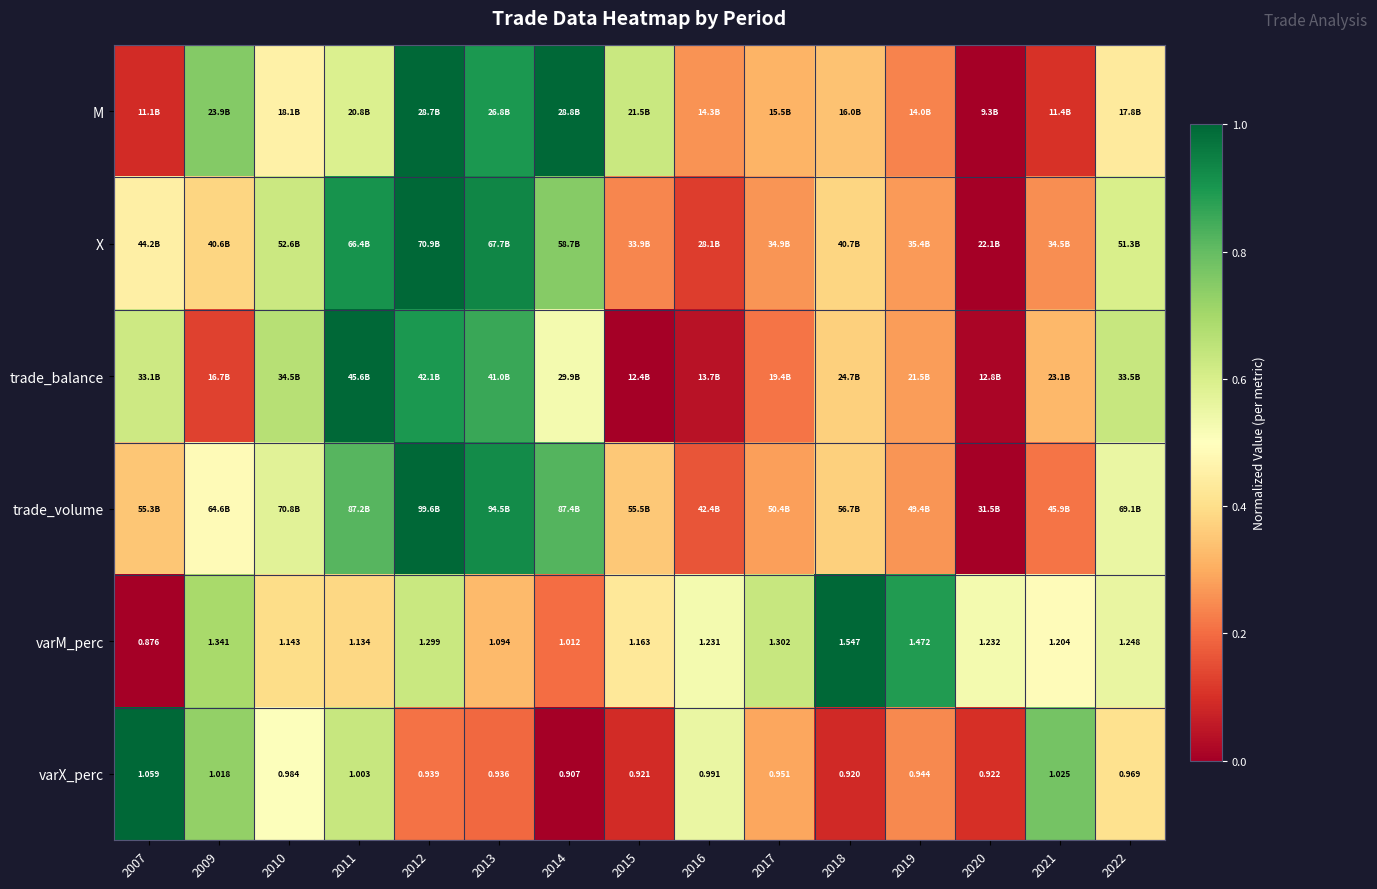

Count the number of data series in this chart.

6